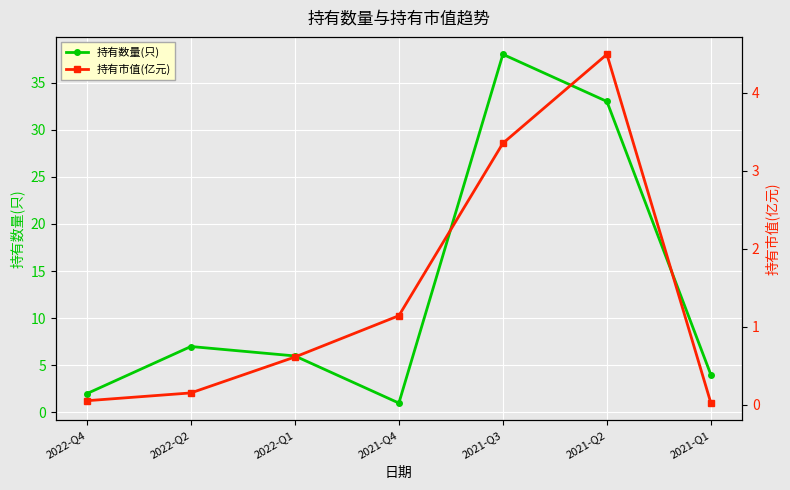

How many intersections are there between 持有市值(亿元) and 持有数量(只)?

2